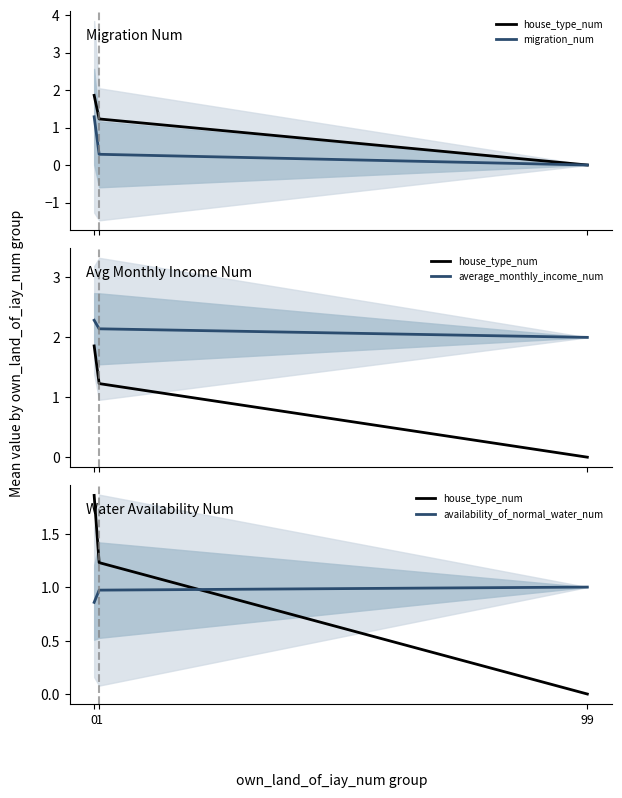

Is it true that migration_num equals 0.0 at 99?

True